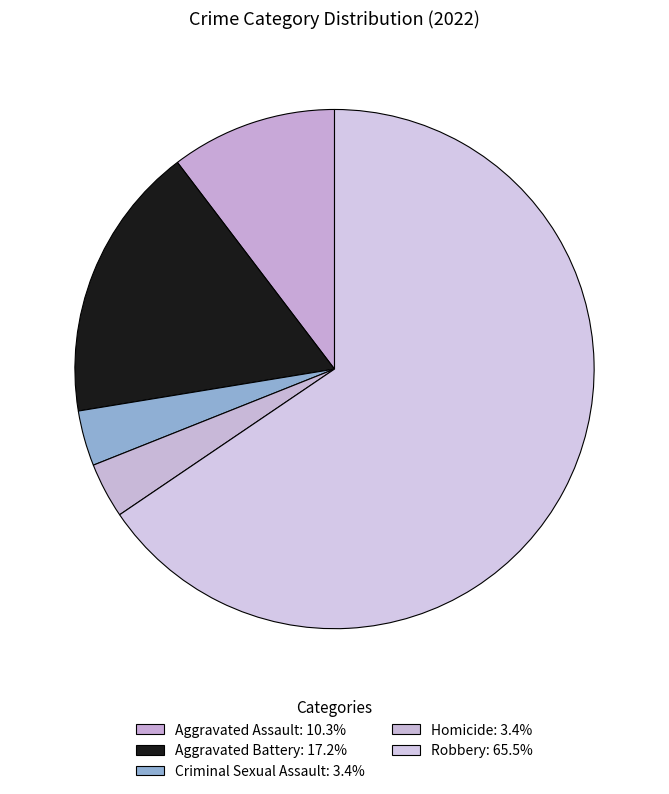

How many segments does this pie chart have?

5